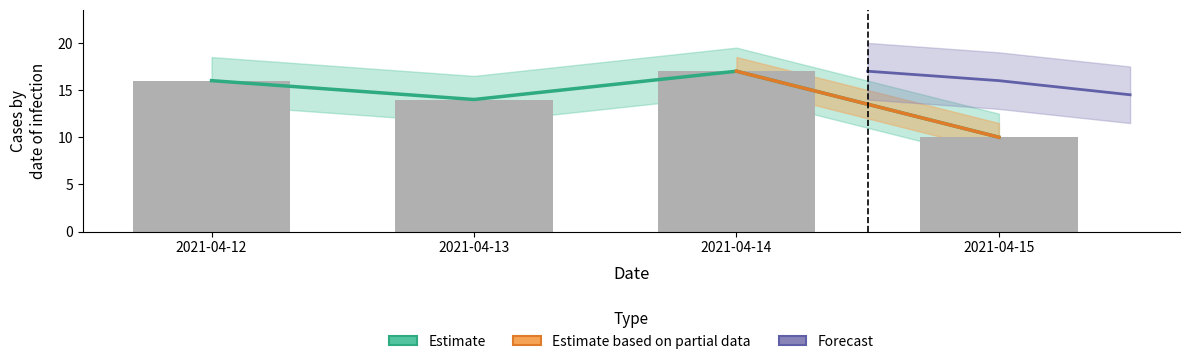

What is the sum of all values?

57